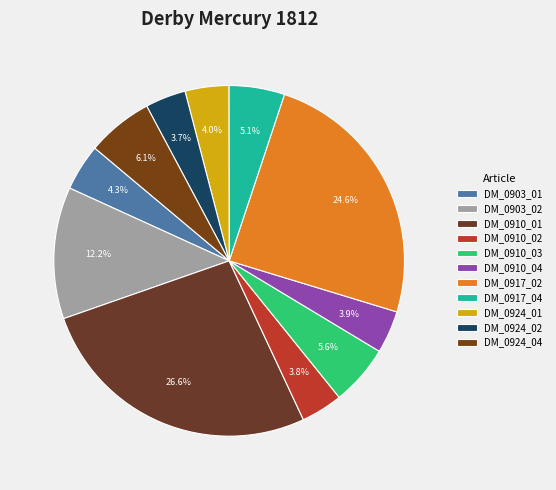

How many segments does this pie chart have?

11